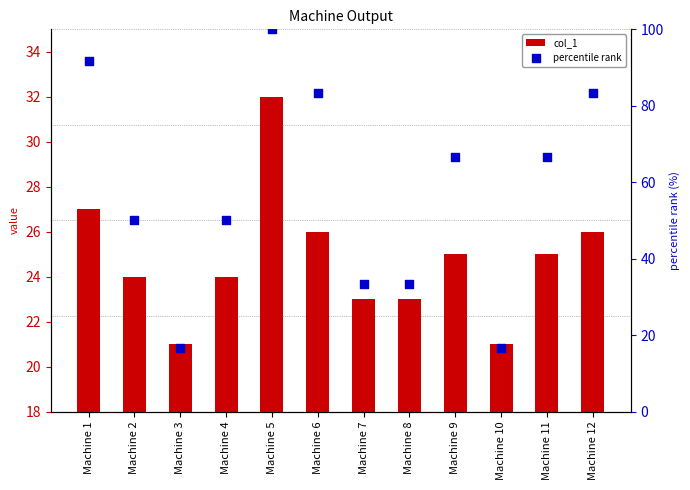

Which series reaches the minimum Y coordinate?

percentile rank